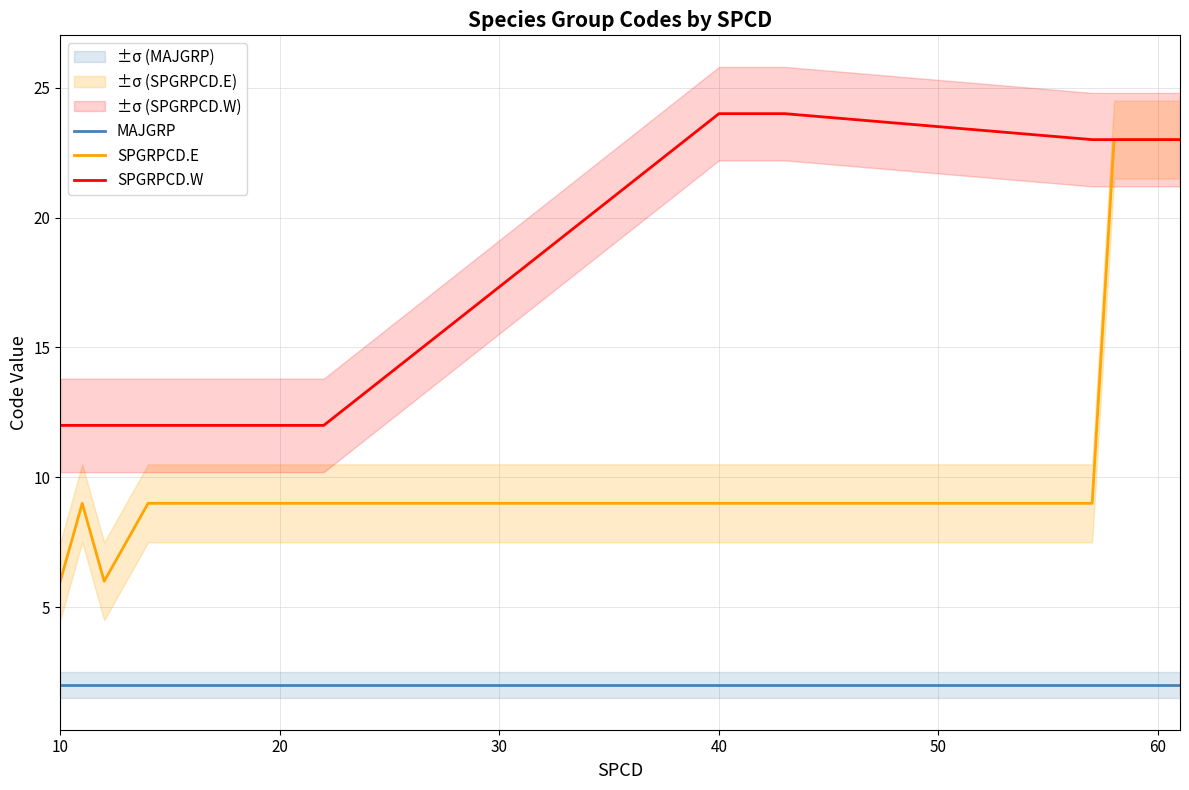

Reading left to right, transcribe all the data shown in this chart.

MAJGRP: 2	2	2	2	2	2	2	2	2	2	2	2	2	2	2	2	2	2	2	2
SPGRPCD.E: 6	9	6	9	9	9	9	9	9	9	9	9	9	9	9	9	9	23	23	23
SPGRPCD.W: 12	12	12	12	12	12	12	12	12	12	12	12	24	24	24	24	23	23	23	23